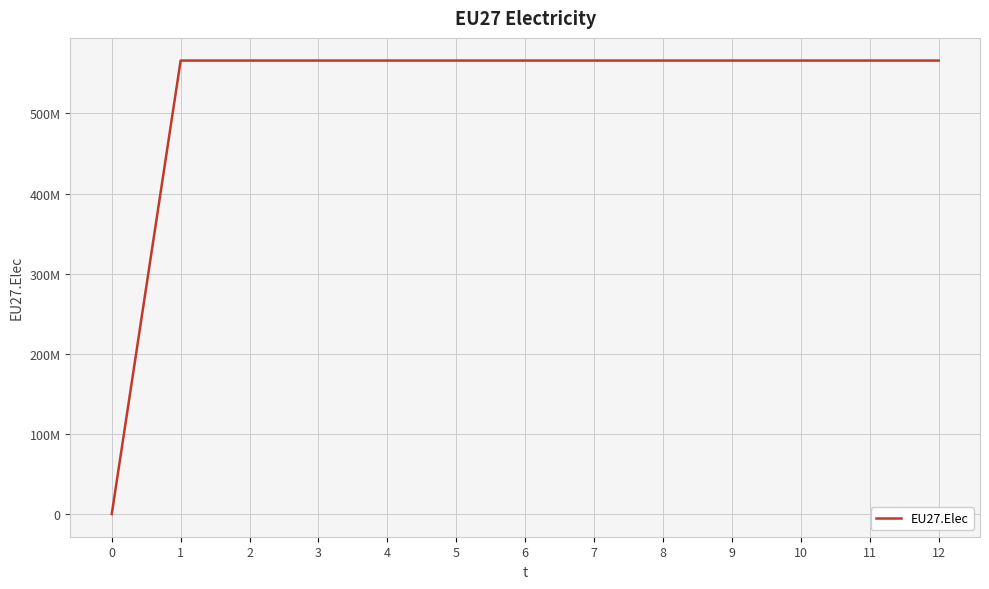

Is this an area chart (filled region under the line)?

No